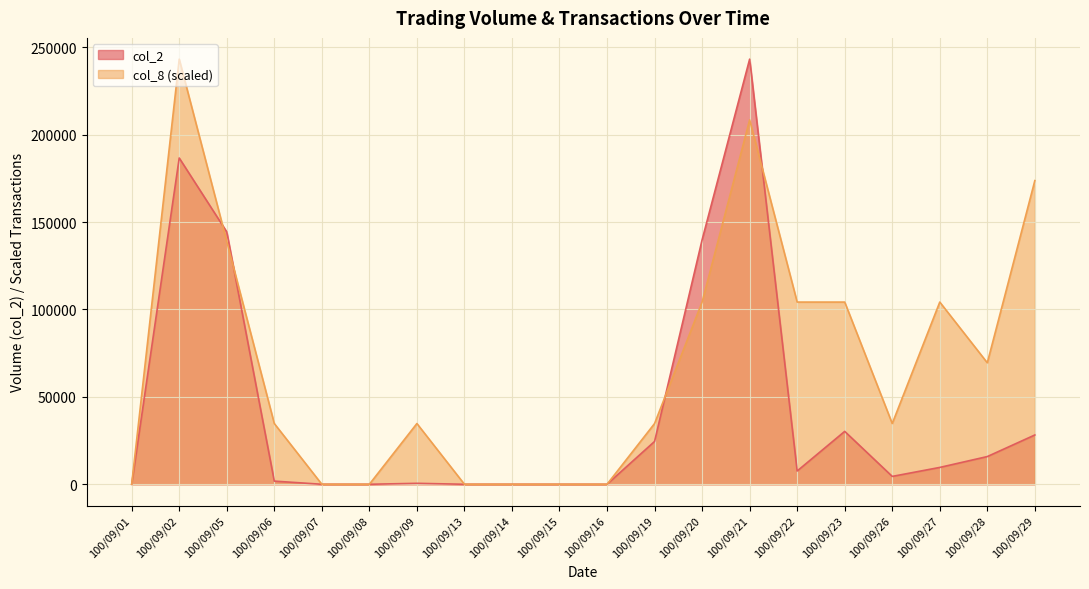

The col_8 series shows 243200.0 at 100/09/02. True or false?

True